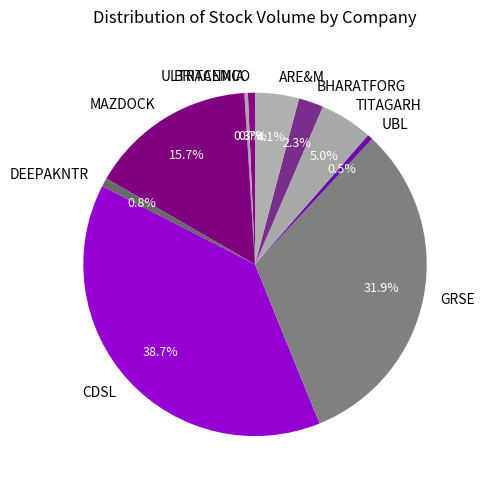

Which category has the biggest portion of the pie?

CDSL